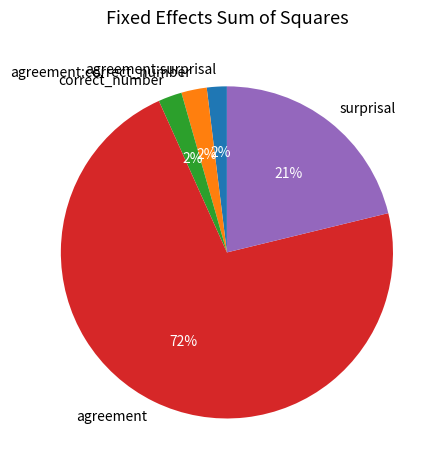

Do surprisal and correct_number together represent more than half of the pie?

No